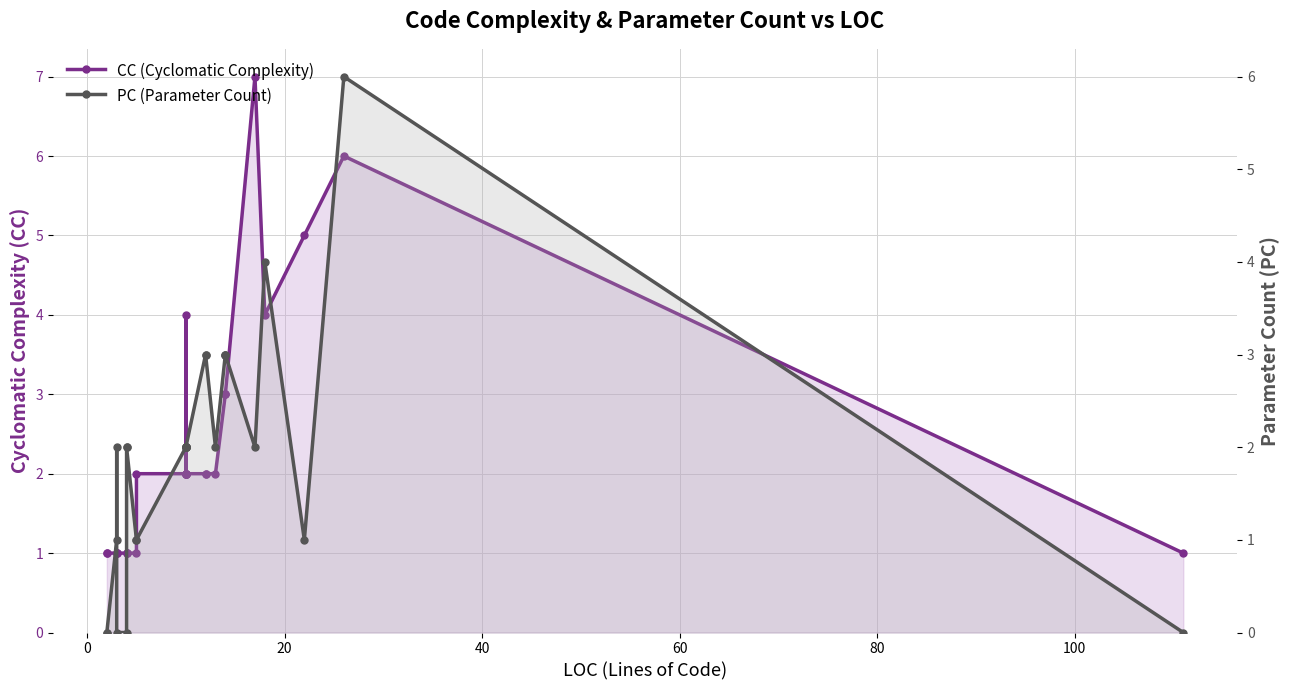

Does the chart have visible grid lines?

Yes